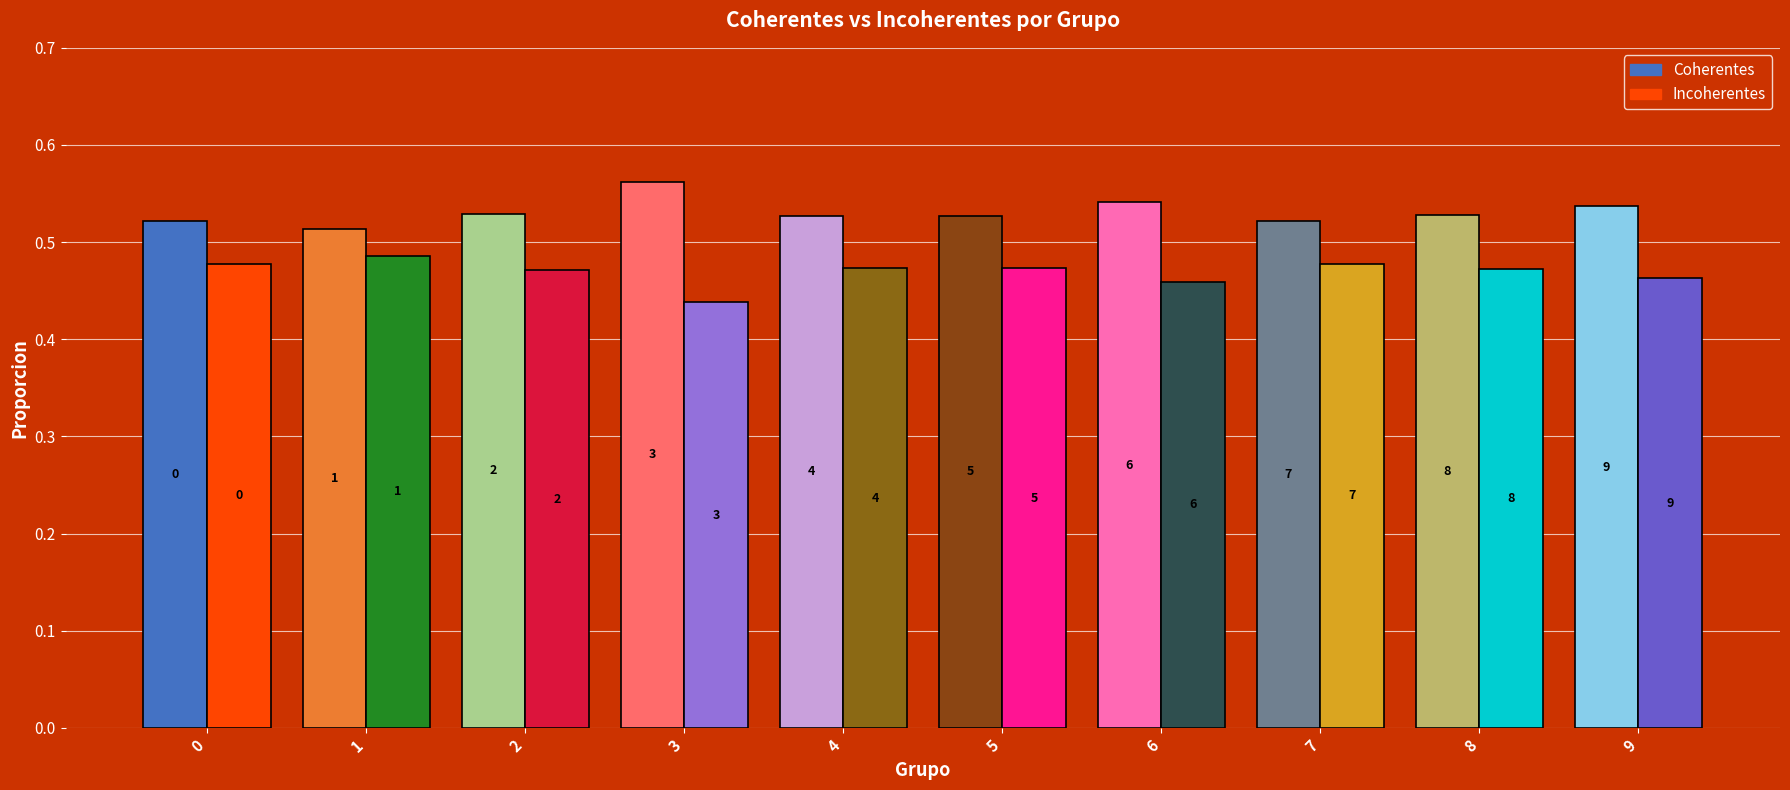

What is the average value of the Incoherentes series?

0.5